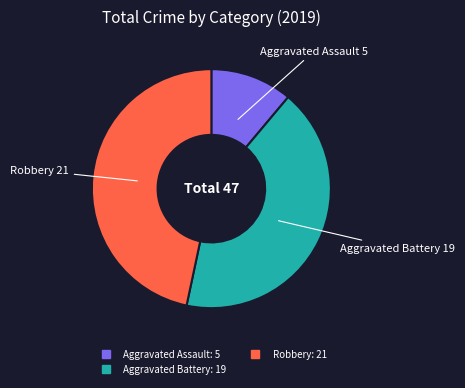

How many slices are in this pie chart?

3